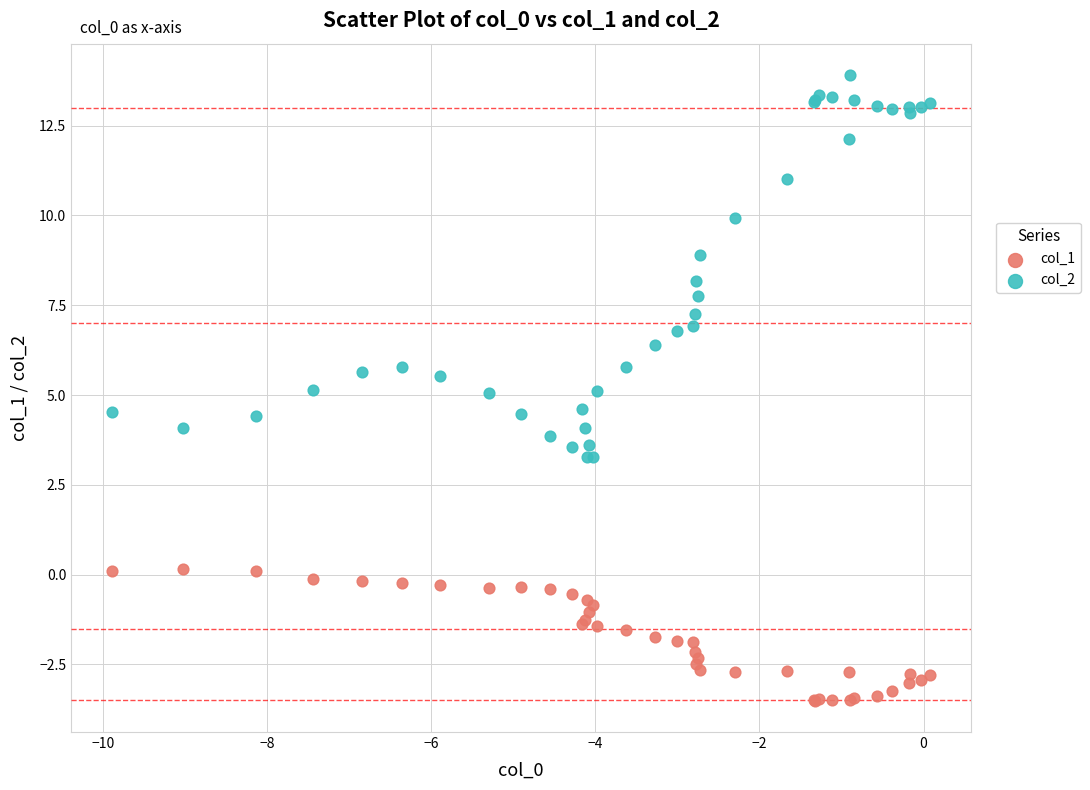

What is the X range (max minus min) for the scatter plot?

10.0